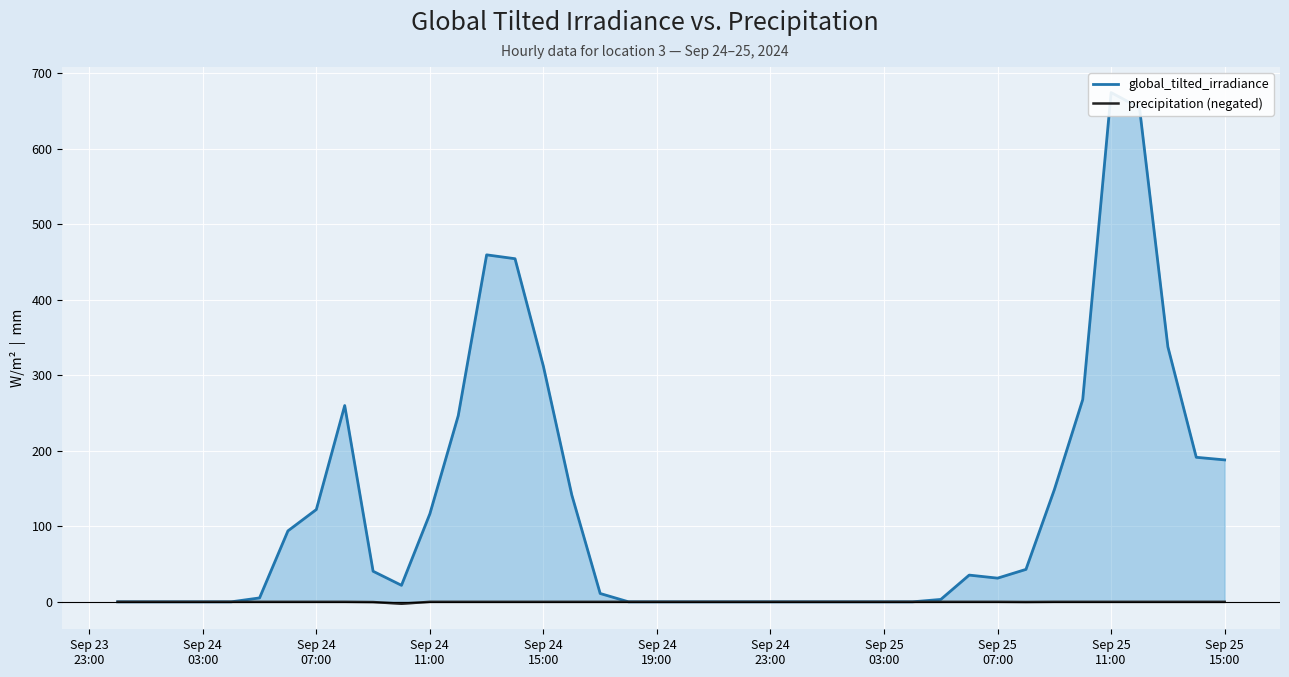

What is the difference between the maximum and minimum values in the global_tilted_irradiance series?

674.2